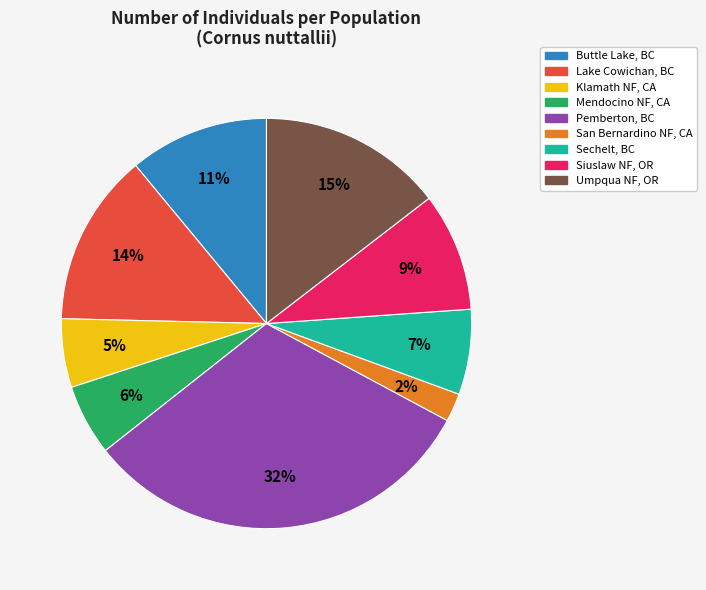

Rank the categories by value from lowest to highest.

San Bernardino NF, CA, Klamath NF, CA, Mendocino NF, CA, Sechelt, BC, Siuslaw NF, OR, Buttle Lake, BC, Lake Cowichan, BC, Umpqua NF, OR, Pemberton, BC